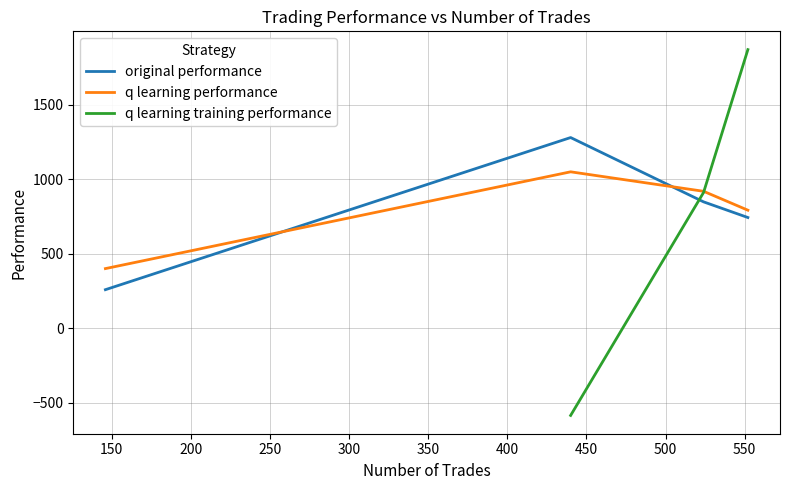

What is the highest value of the original performance series?

1280.1